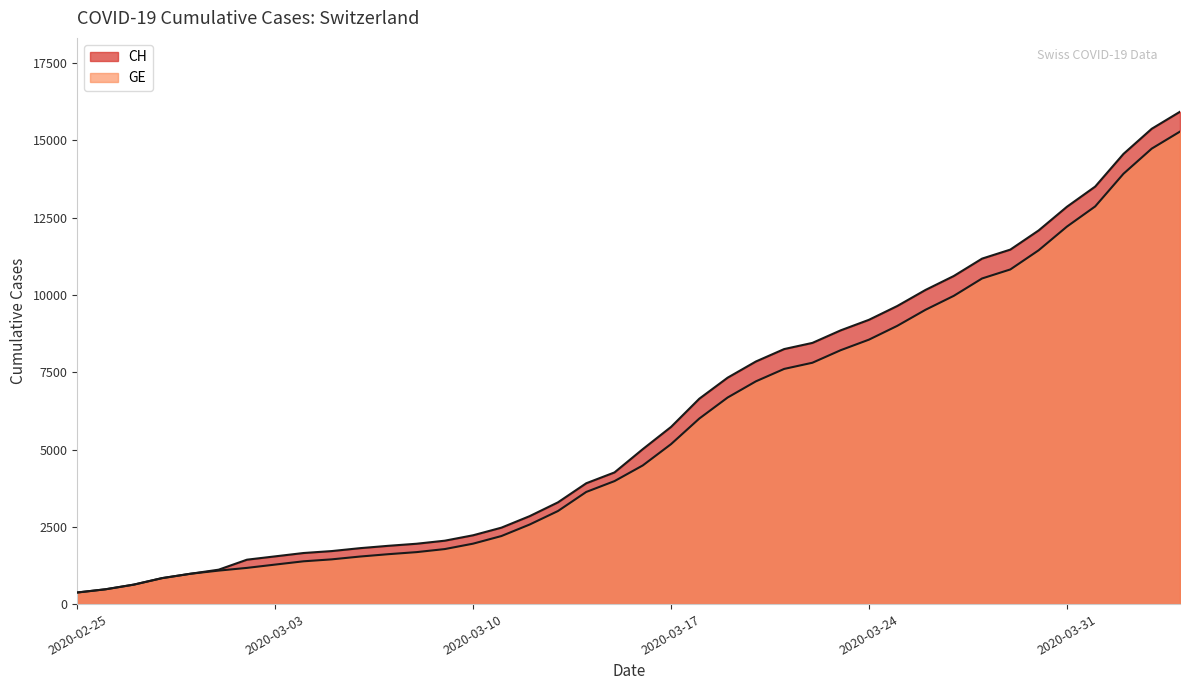

What is the difference between the maximum and minimum values in the GE series?

14909